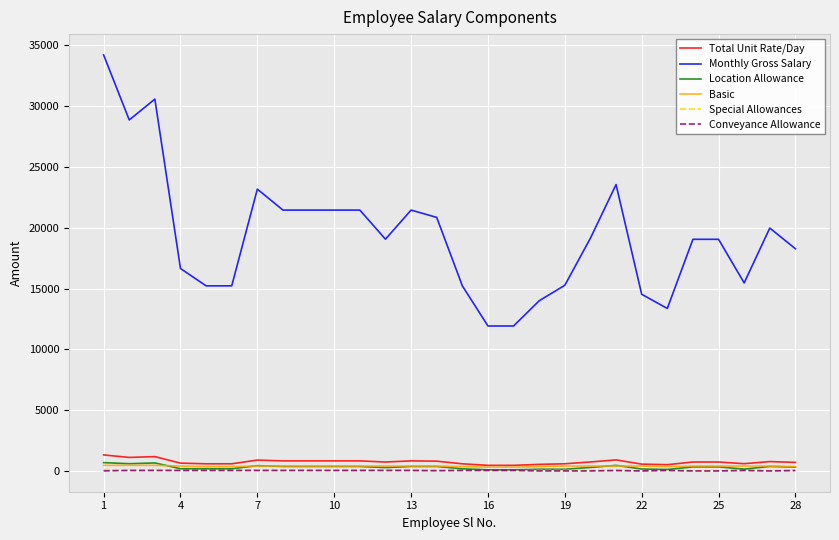

True or false: Monthly Gross Salary and Location Allowance intersect in this chart.

False